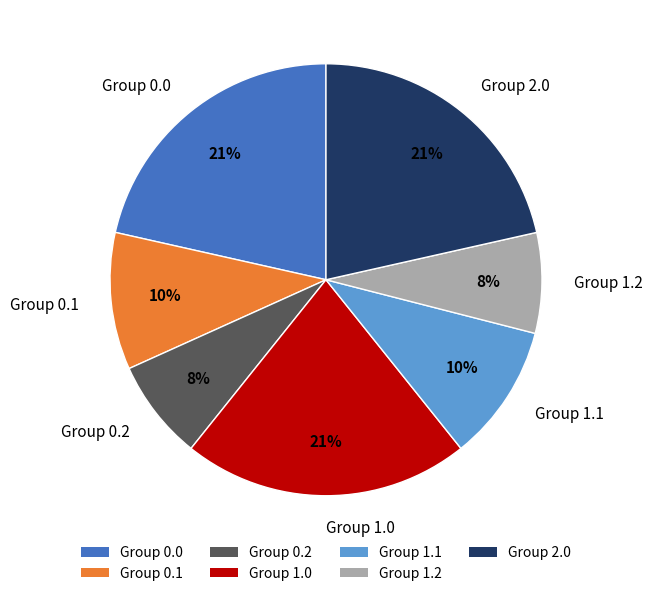

To the nearest percent, what portion does Group 1.0 represent?

21%